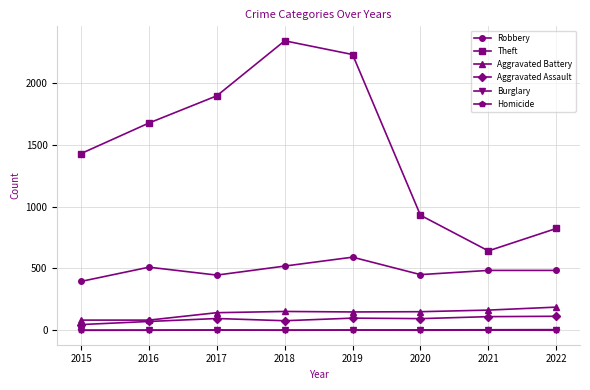

True or false: Aggravated Battery and Robbery intersect in this chart.

False